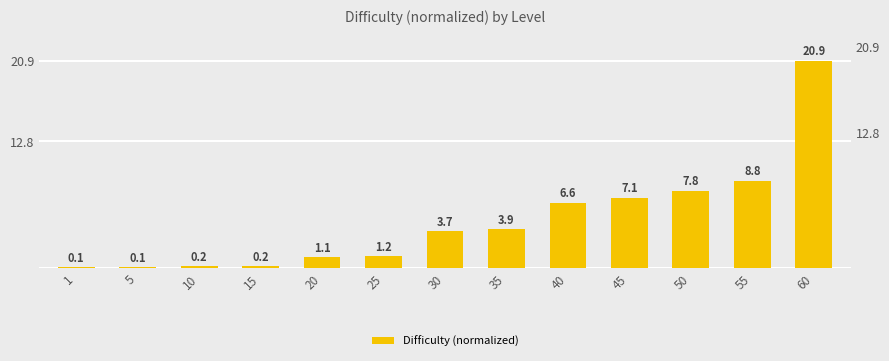

How many bars are there in total?

13